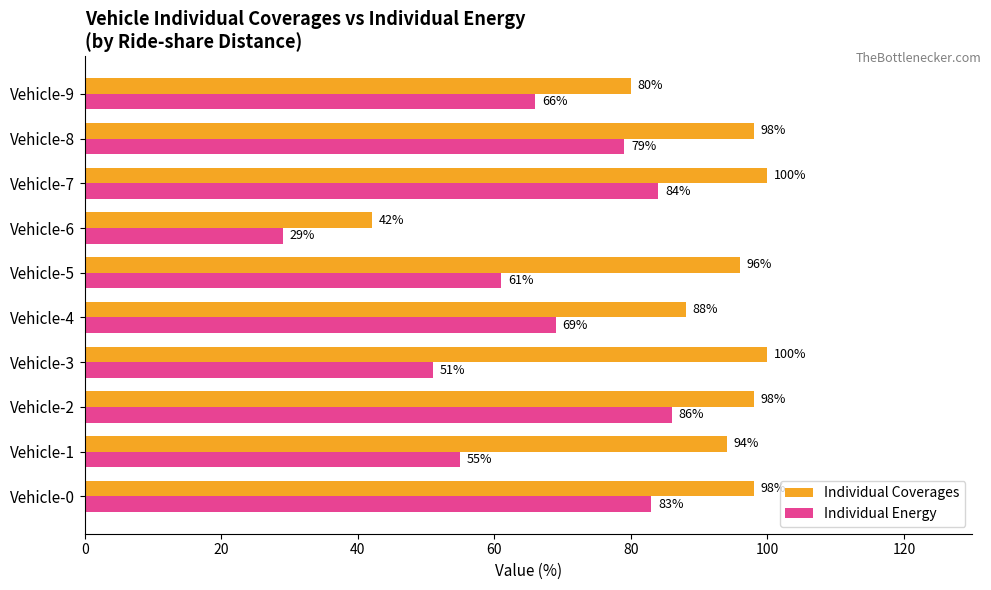

Is it true that Individual Energy equals 40 at Vehicle-6?

False